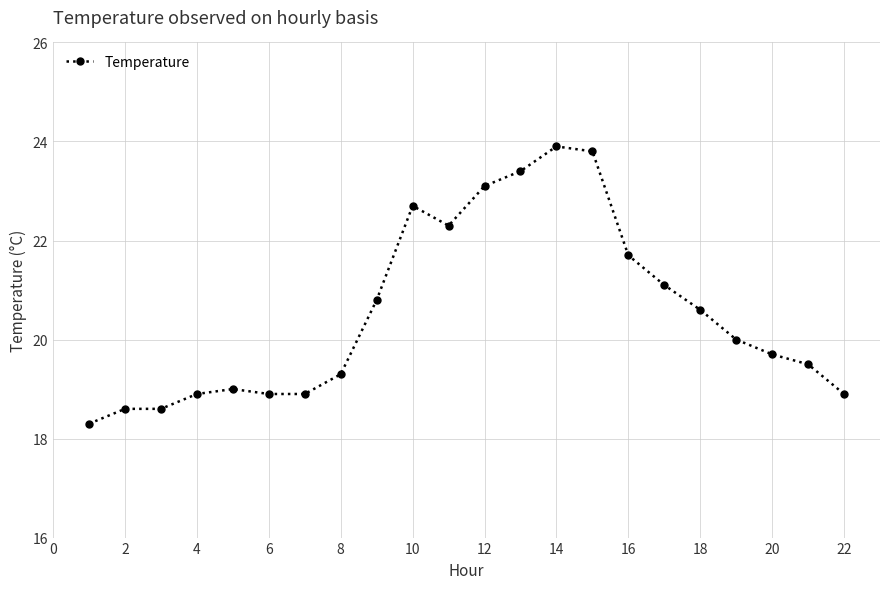

Reading left to right, extract all data points from this chart.

18.3	18.6	18.6	18.9	19.0	18.9	18.9	19.3	20.8	22.7	22.3	23.1	23.4	23.9	23.8	21.7	21.1	20.6	20.0	19.7	19.5	18.9